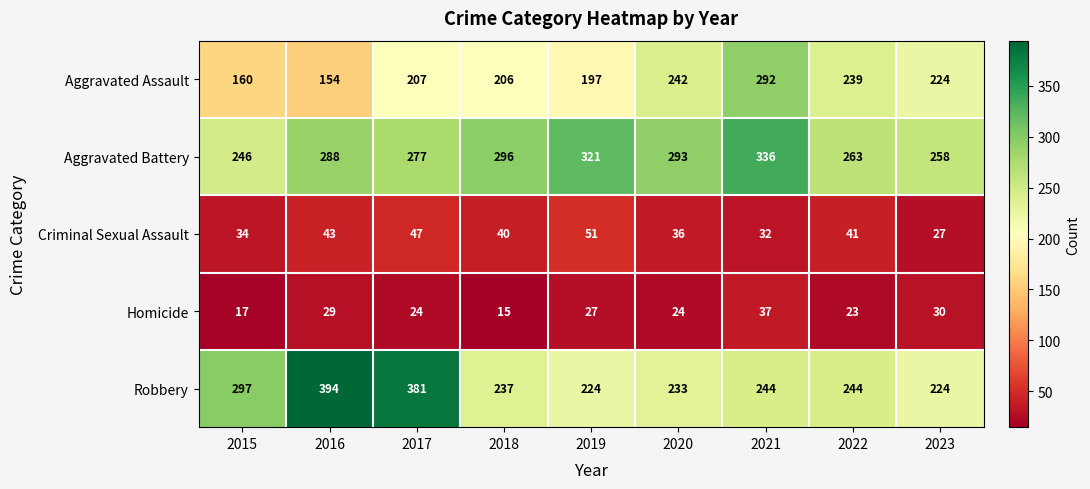

The Robbery series shows 237 at 2018. True or false?

True